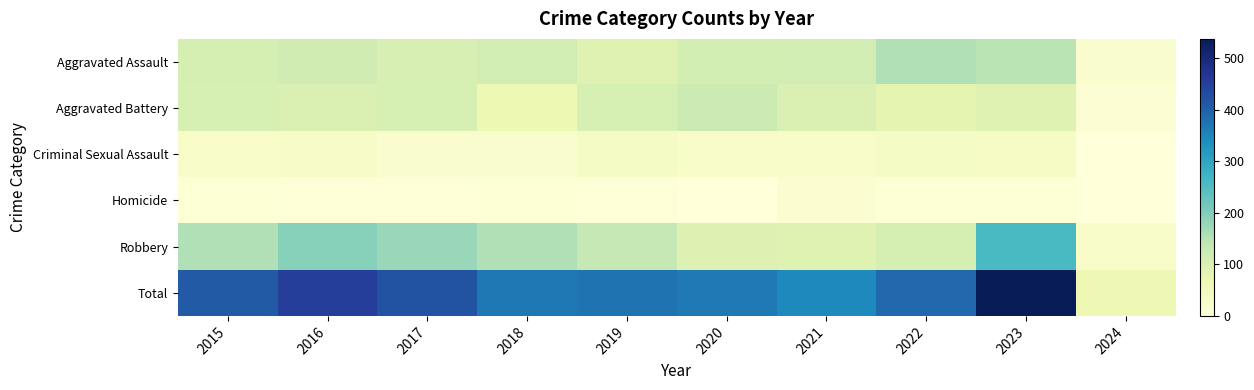

Between 2016 and 2018, which series saw the biggest shift?

Total